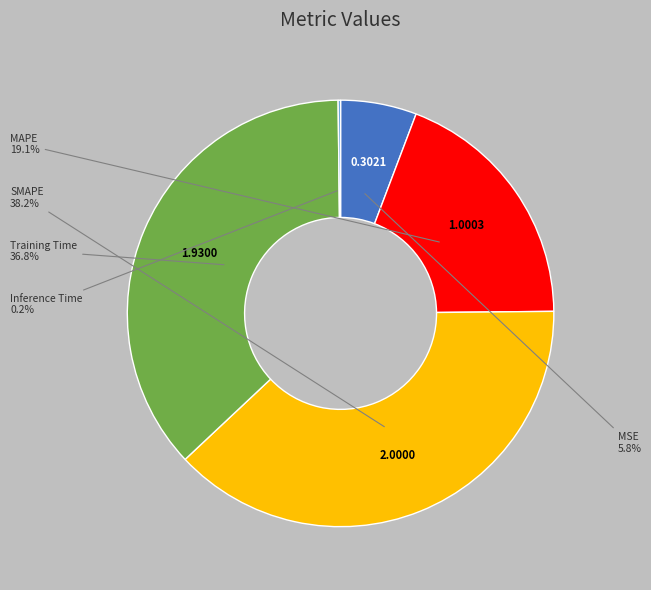

Is there a majority slice in this chart?

No